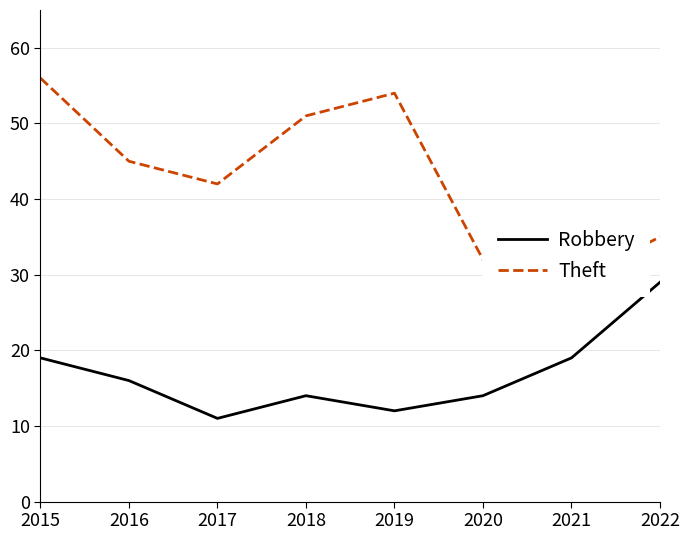

Rank the series at 2019 from highest to lowest value.

Theft, Robbery